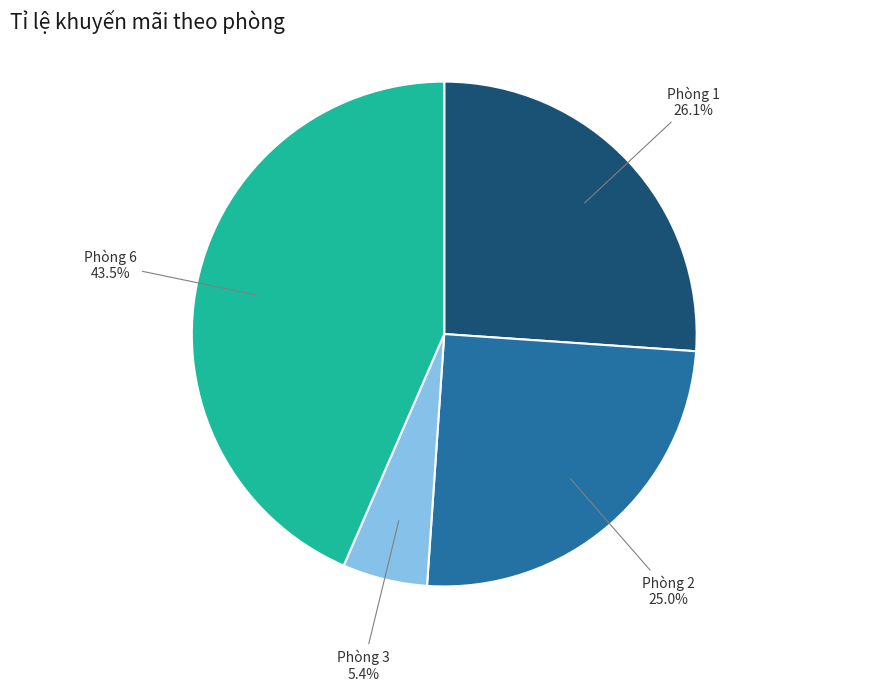

Which category has the biggest portion of the pie?

Phòng 6